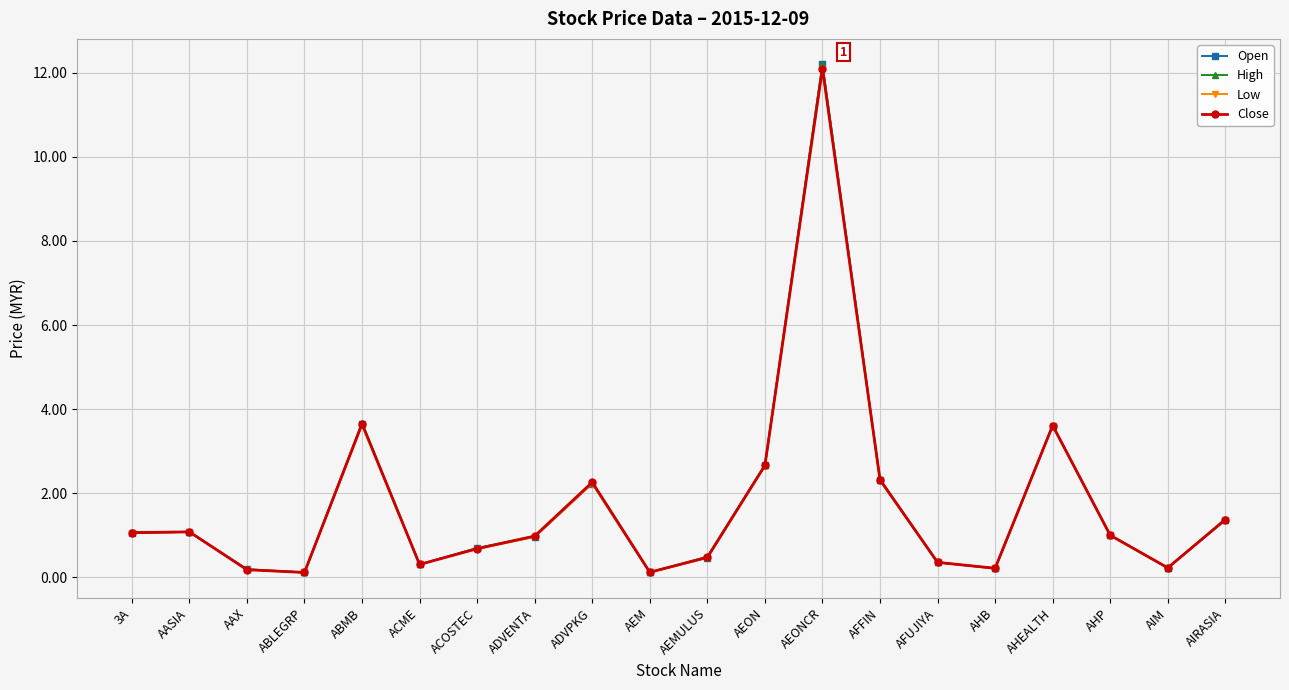

True or false: High has a value of 1.4 at AIRASIA.

True